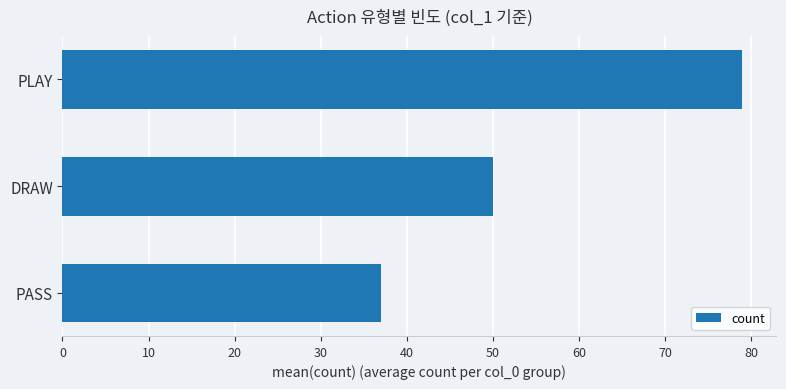

How many bars are there in total?

3